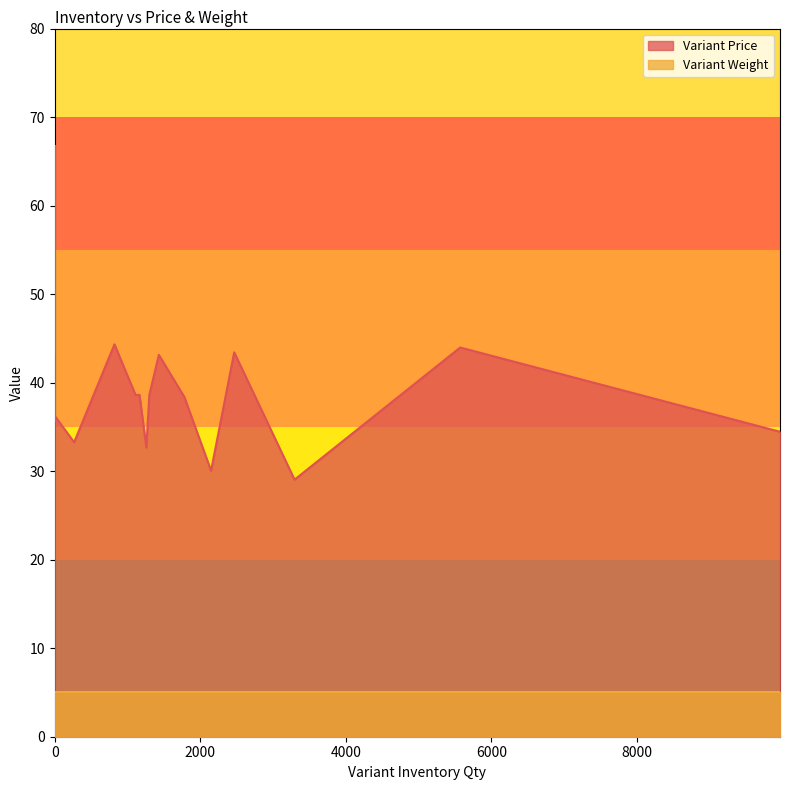

True or false: Variant Price has more than 0 points higher than both neighbors.

True